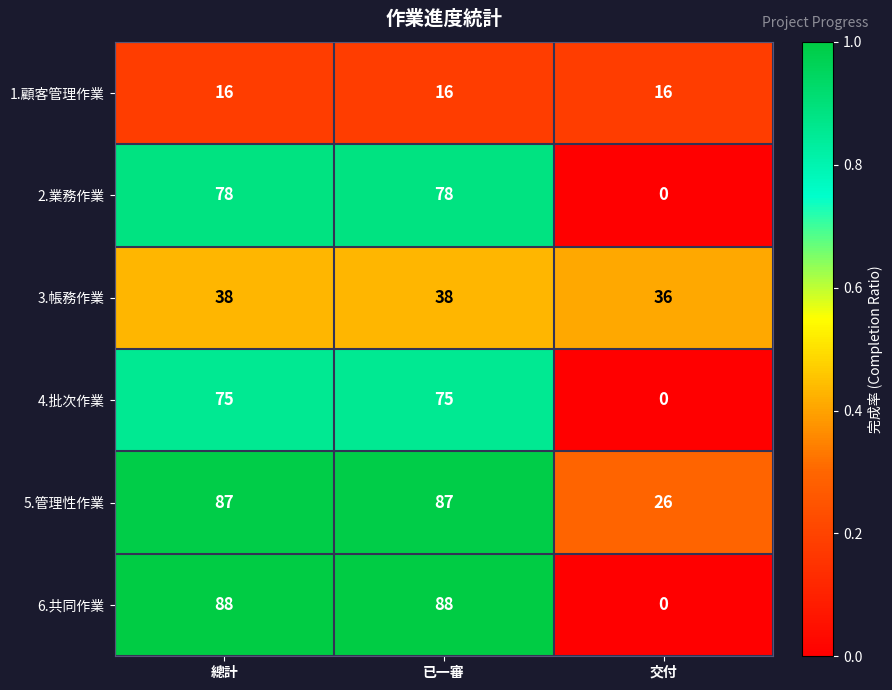

Which series has the largest total across all categories?

5.管理性作業